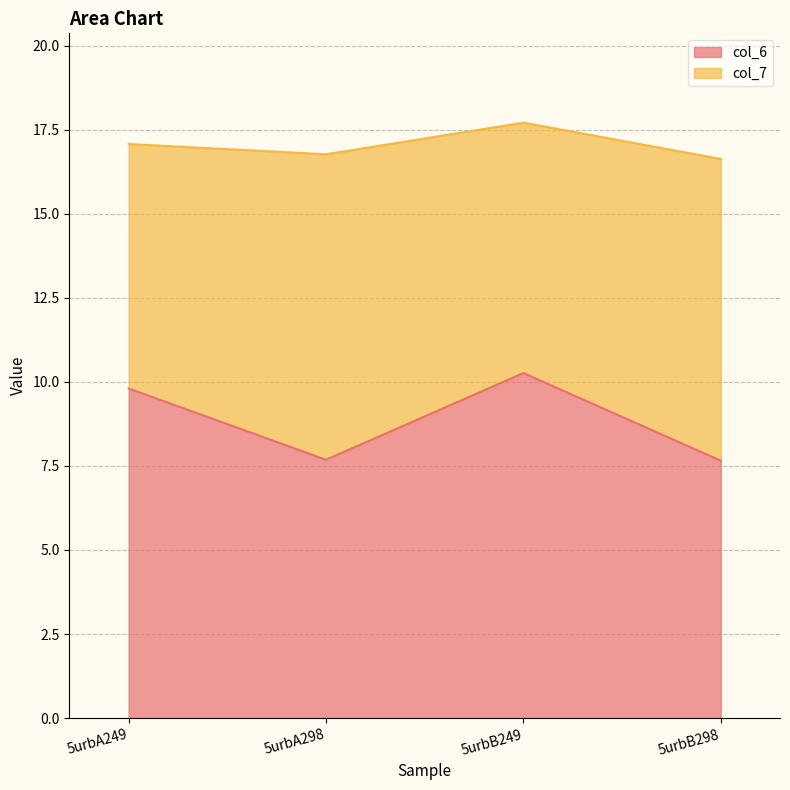

How many lines are shown in the chart?

2